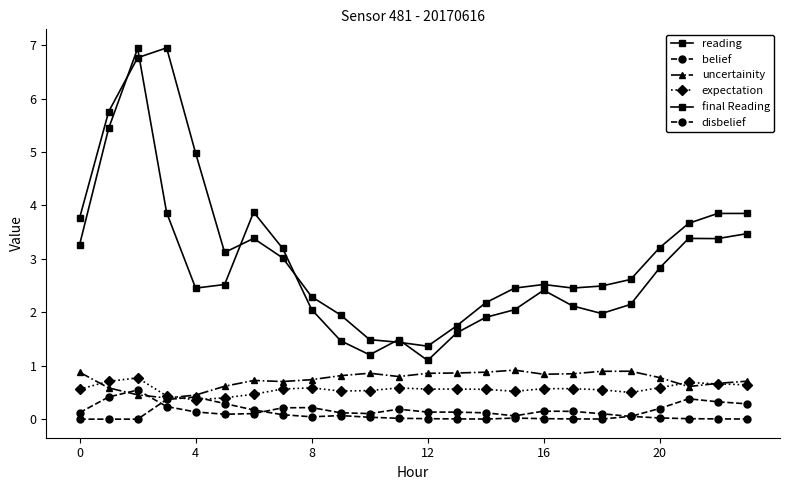

What is the label of the 4th point from the right?

20